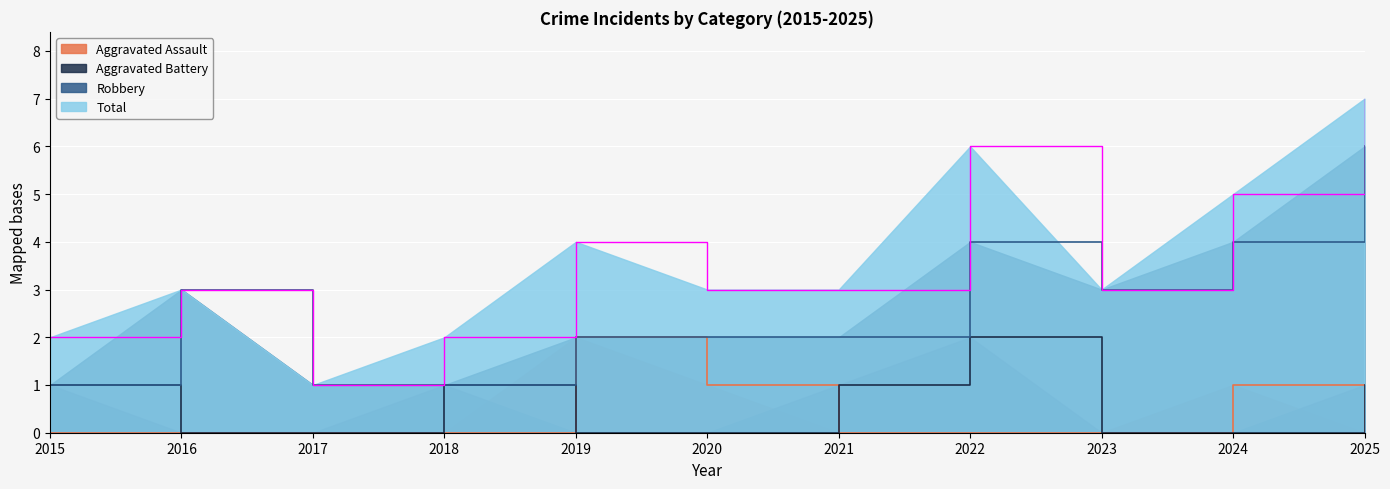

At 2020, list the series in order from smallest to largest.

Aggravated Battery, Aggravated Assault, Robbery, Total